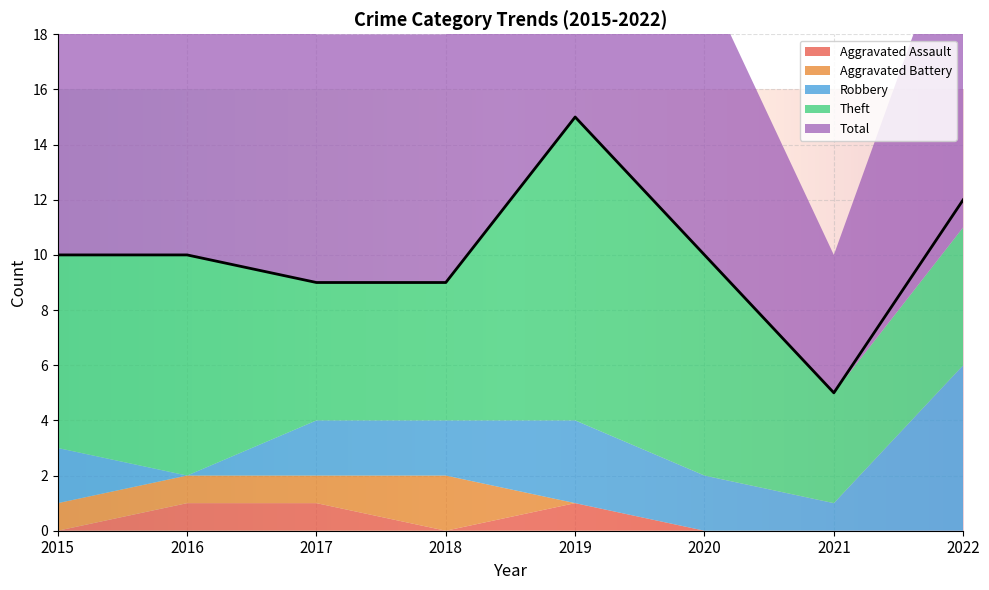

Which series has the largest total across all categories?

Total